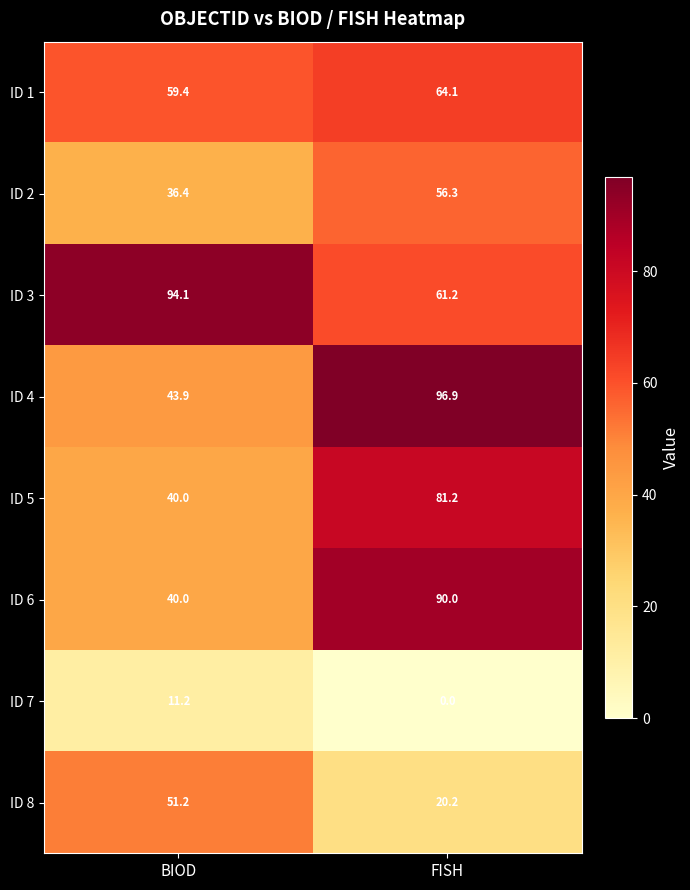

Which series has the widest spread of values?

ID 4